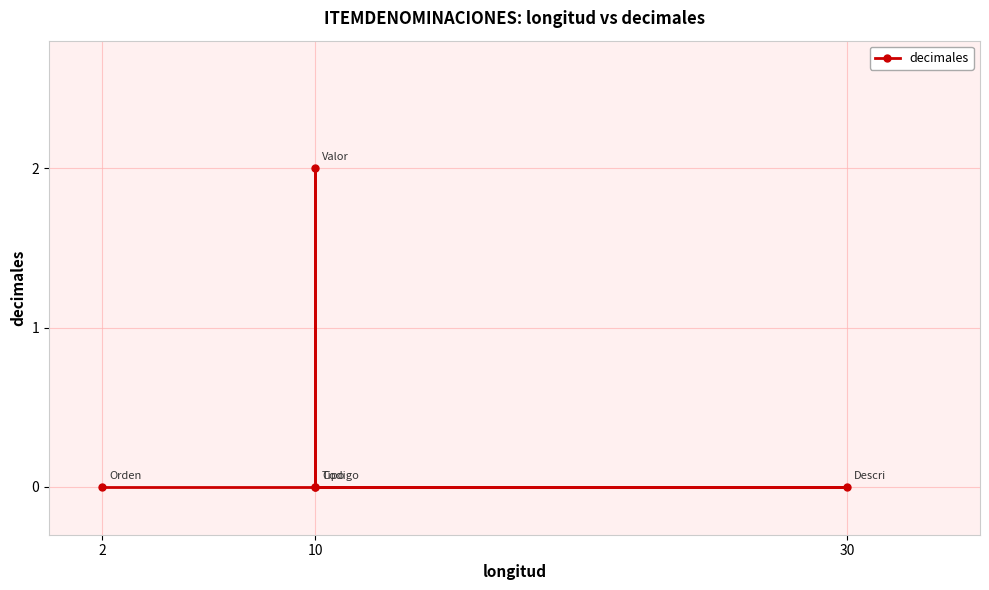

True or false: the data has more than 2 interior local peaks.

False